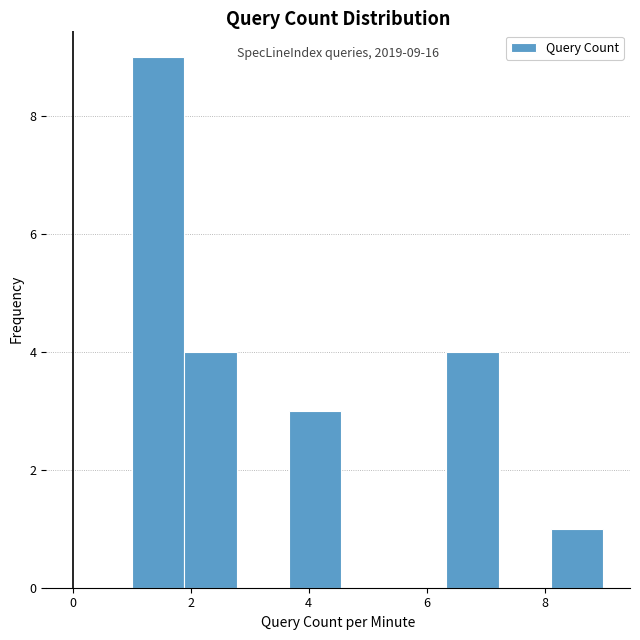

Over which range of the x-axis is the bar tallest?

1.0 to 1.8